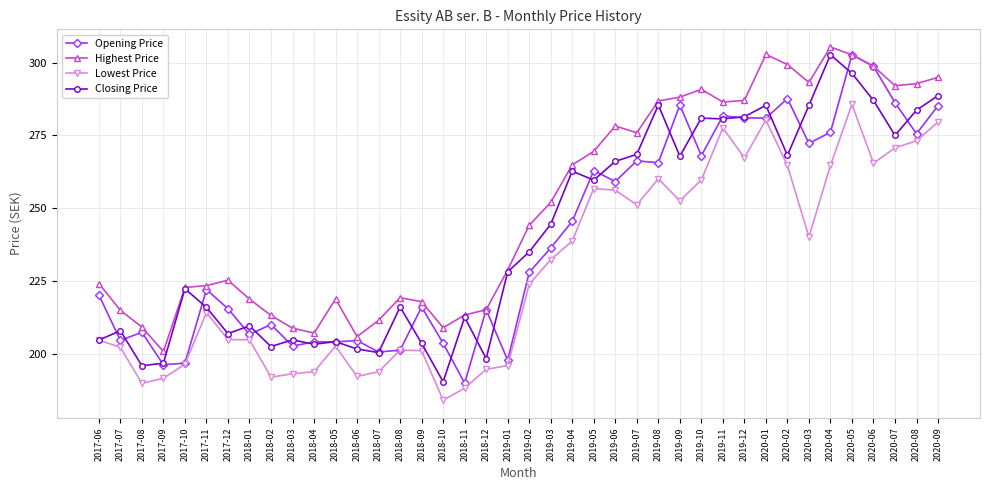

What is the approximate value of Closing Price at 2018-09?

203.8